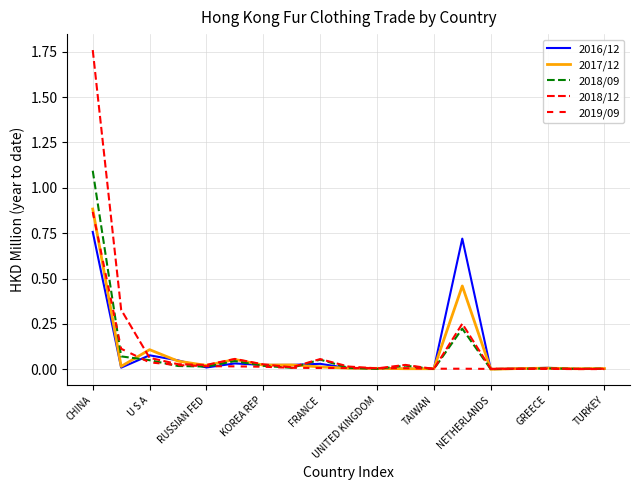

Rank the series by their maximum value, from highest to lowest.

2018/12, 2018/09, 2017/12, 2019/09, 2016/12